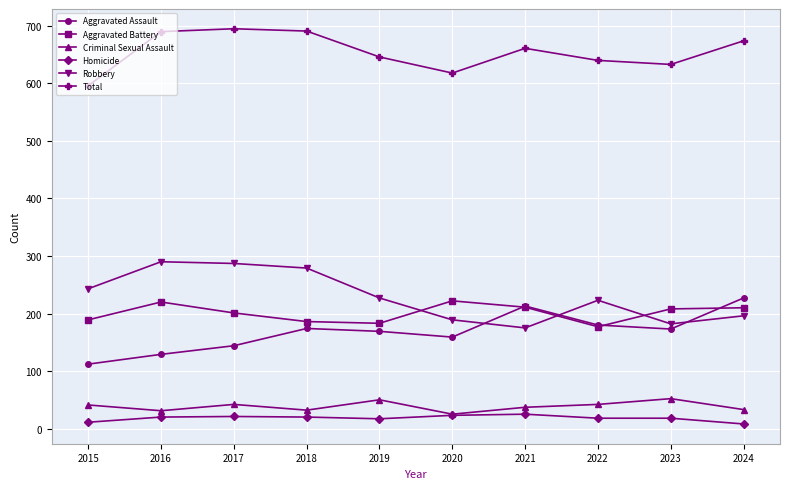

How many values in the Robbery series are below 227?

5